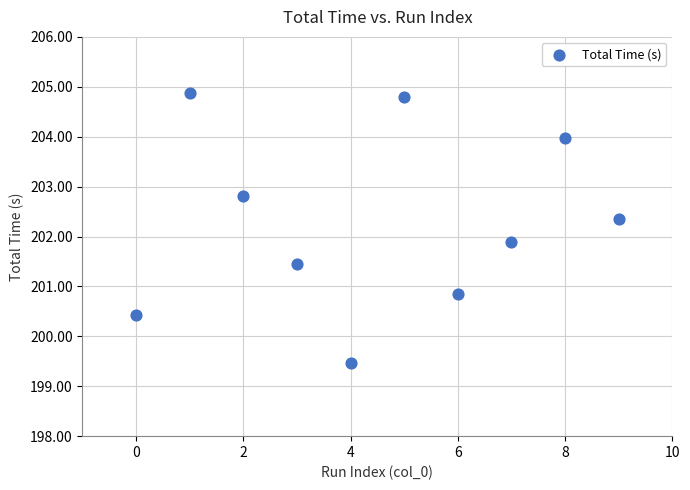

What Y value in the scatter plot is closest to 202?

201.9